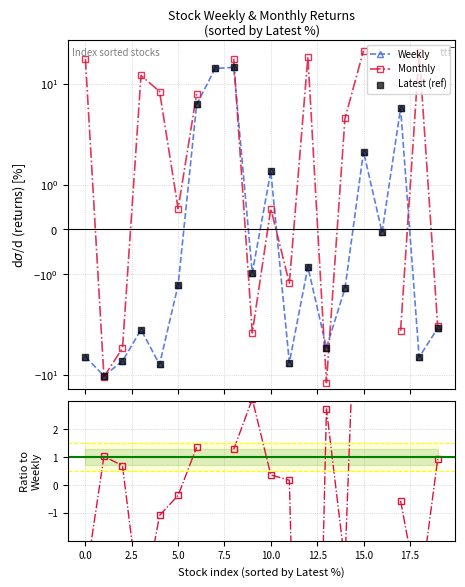

At how many categories does at least one series exceed 3?

12